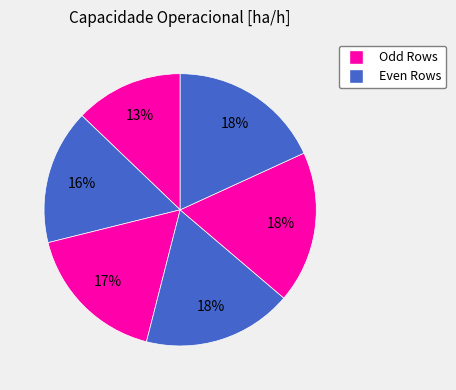

How many slices are in this pie chart?

6